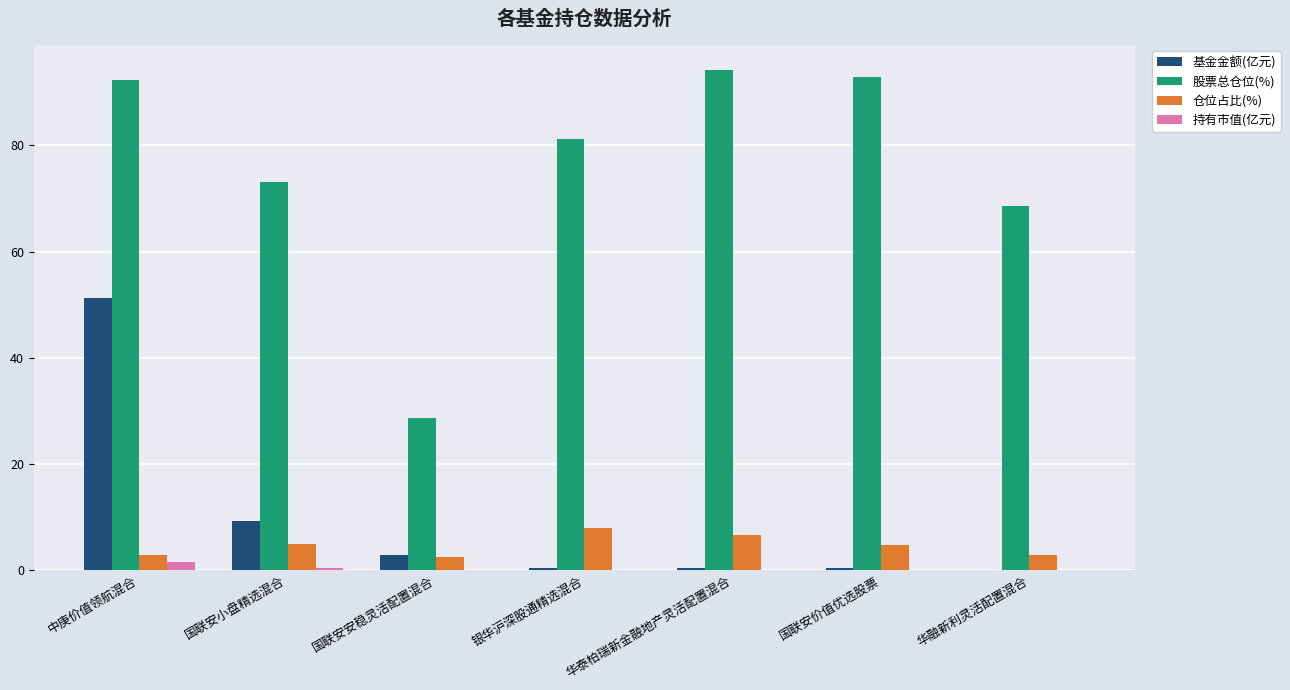

Are the bars horizontal?

No